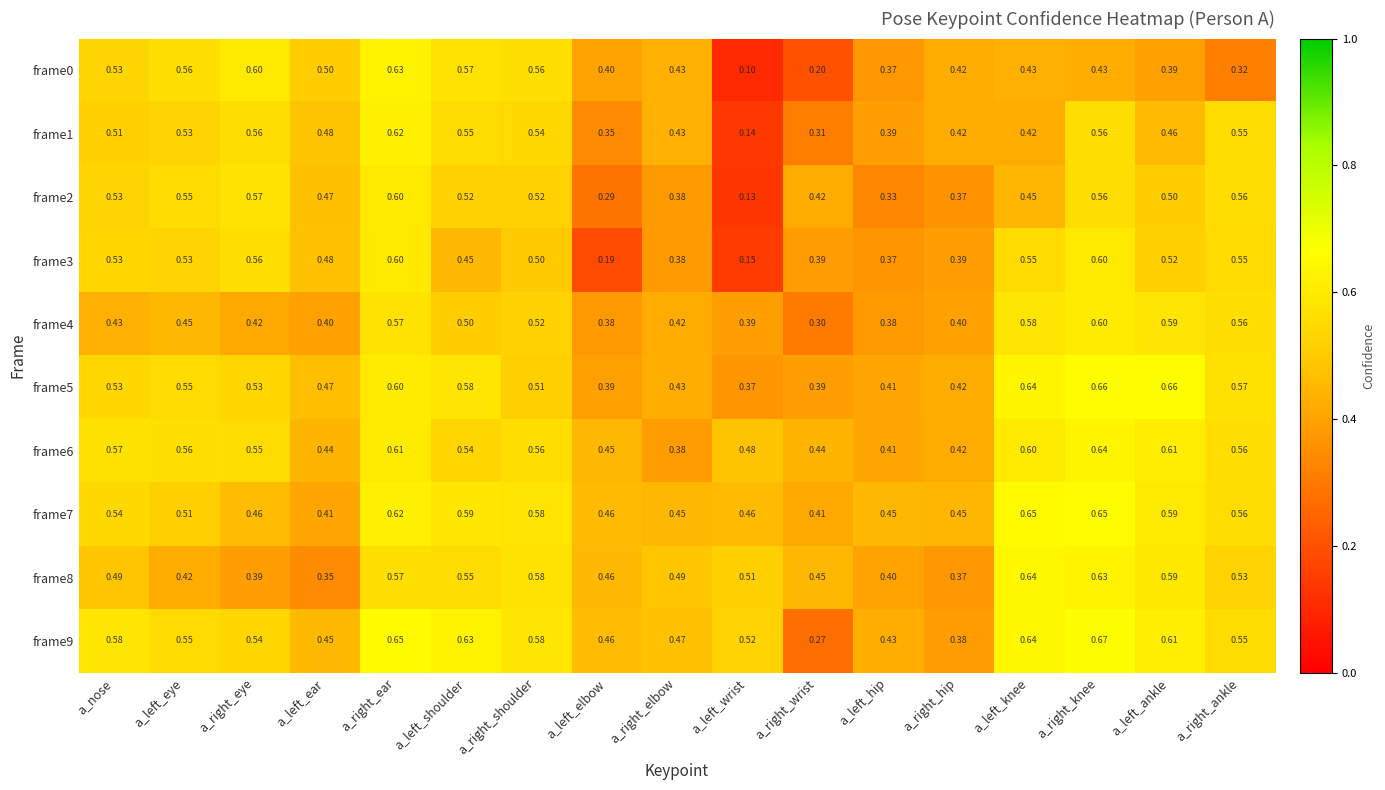

At which category is the sum across all series the highest?

a_right_ear